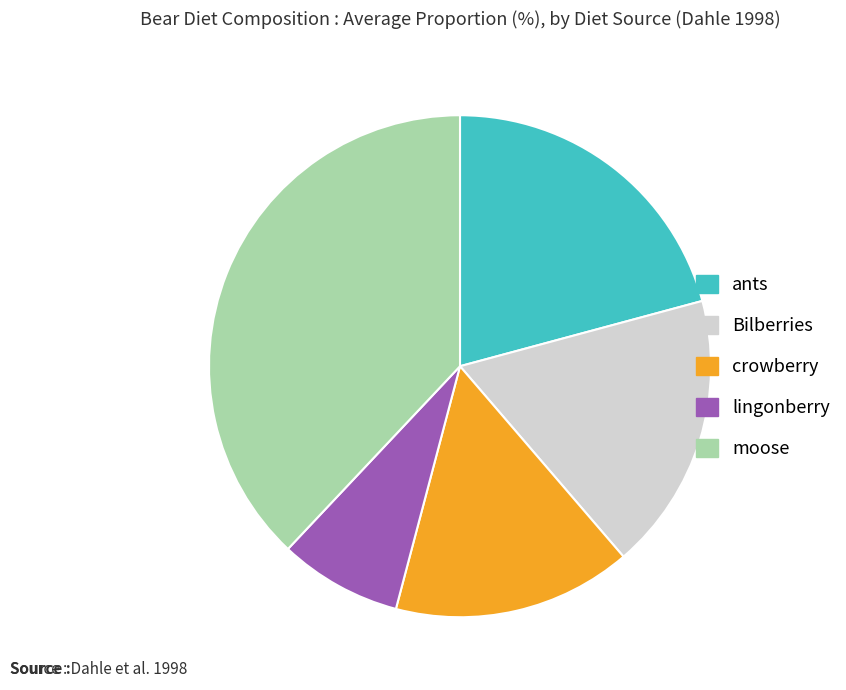

Is it true that lingonberry is 8% of the pie?

True